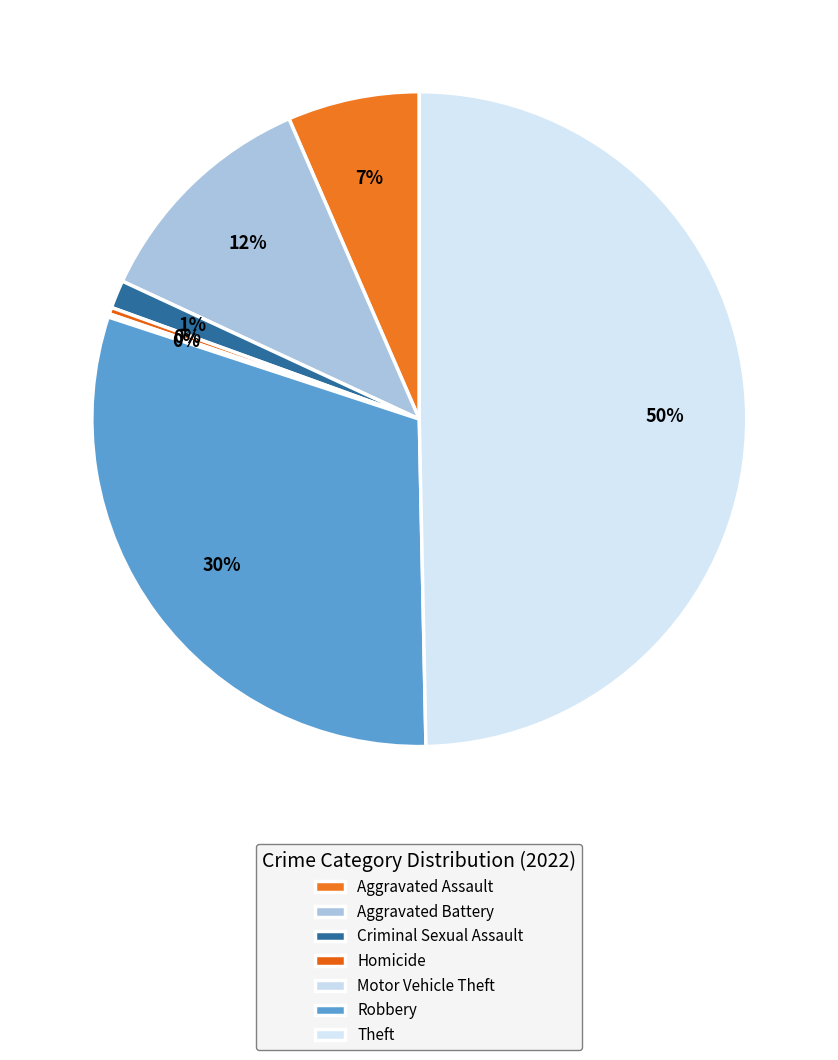

Is the sum of Homicide and Robbery greater than half?

No